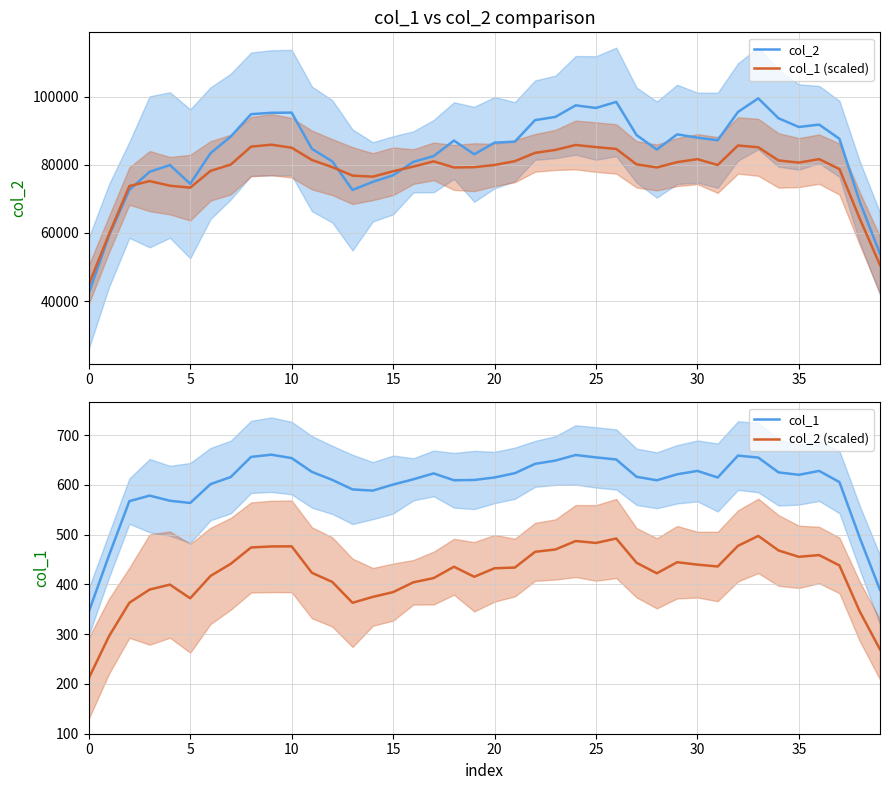

What is the spread (max minus min) of values at 17?

82146.4